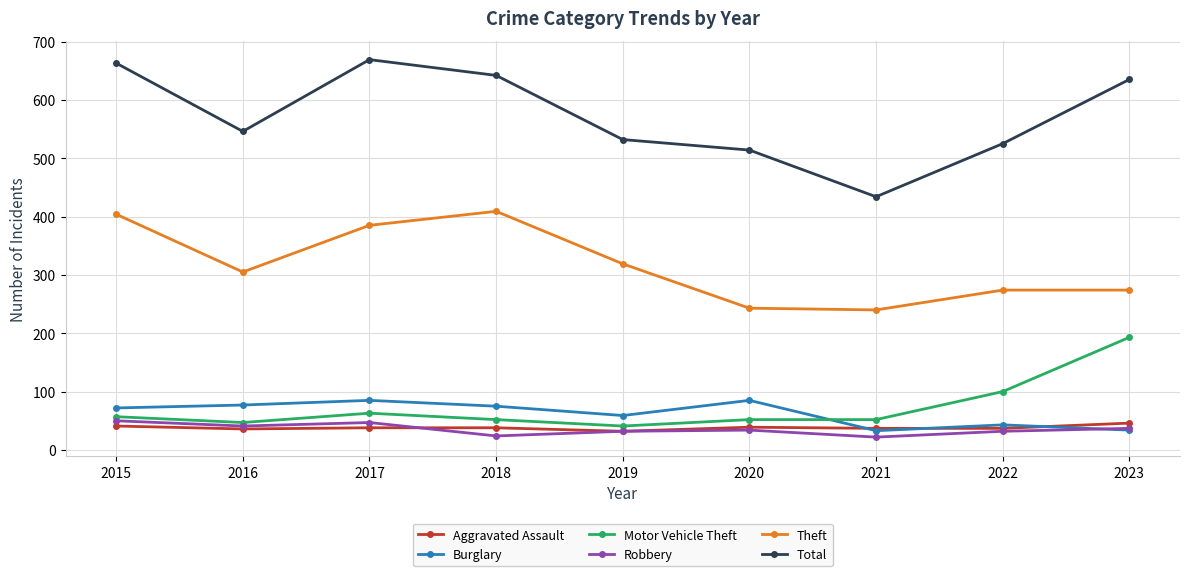

What is the value of the Total point at the 4th from the left?

642